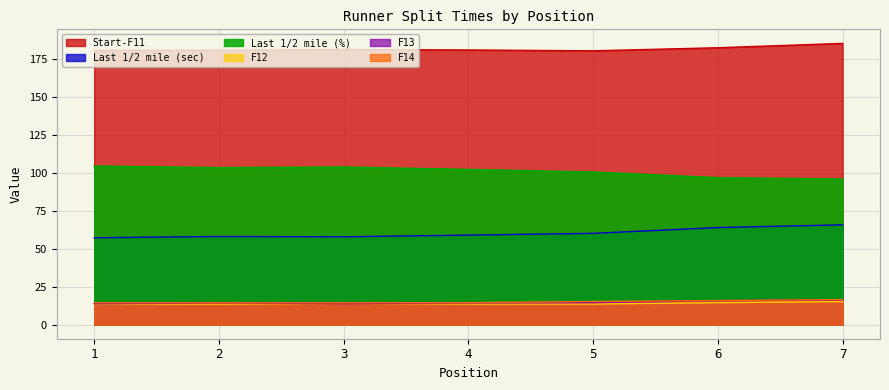

True or false: F14 has more than 1 interior local peaks.

False